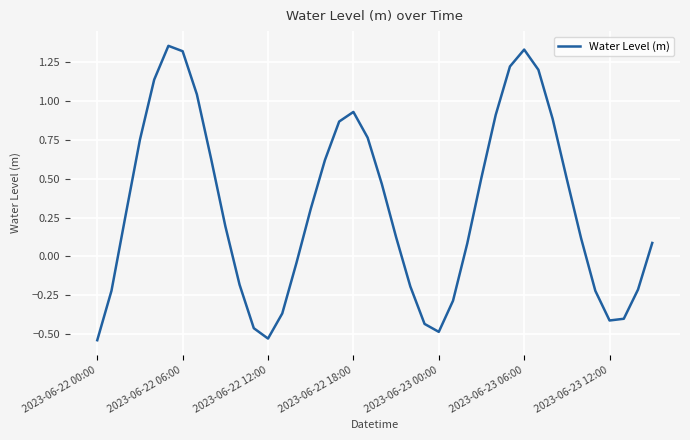

What is the difference between the maximum and minimum values?

1.9